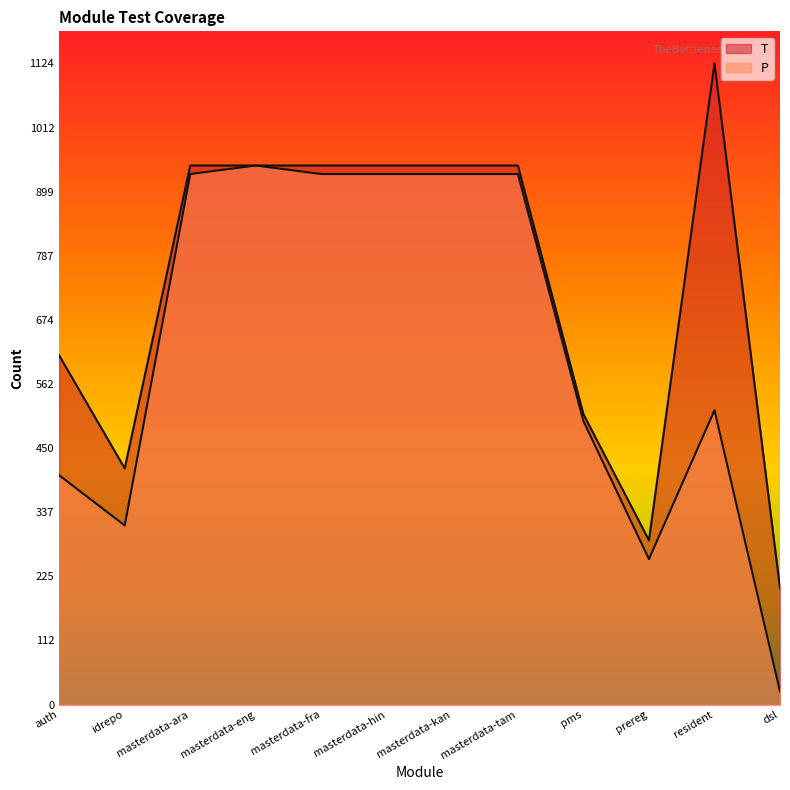

Reading left to right, list all the values displayed in this chart.

P: 402	314	930	945	930	930	930	930	497	255	516	23
T: 612	414	945	945	945	945	945	945	509	288	1124	204